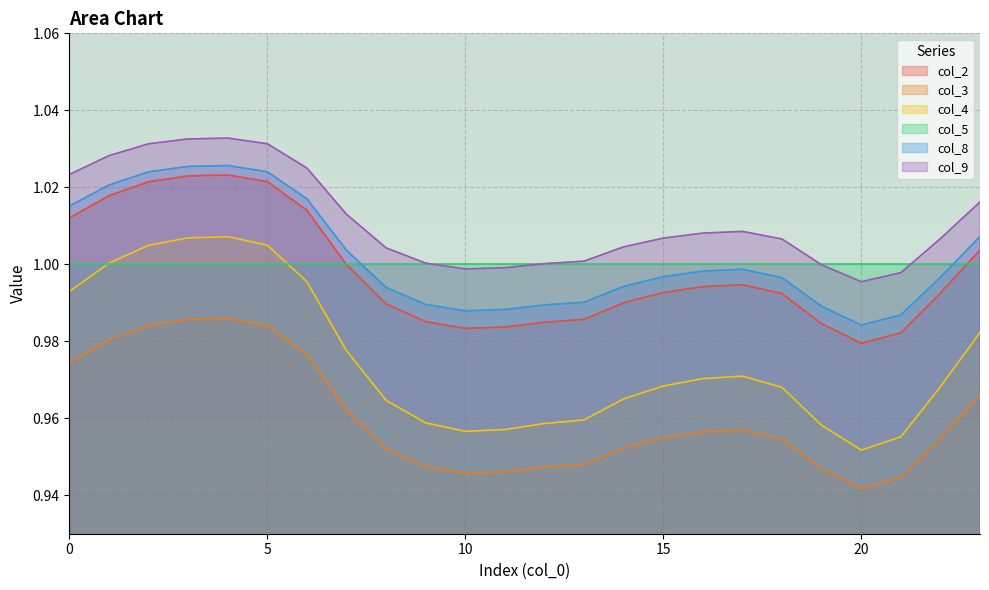

The col_8 series shows 0.3 at 6. True or false?

False